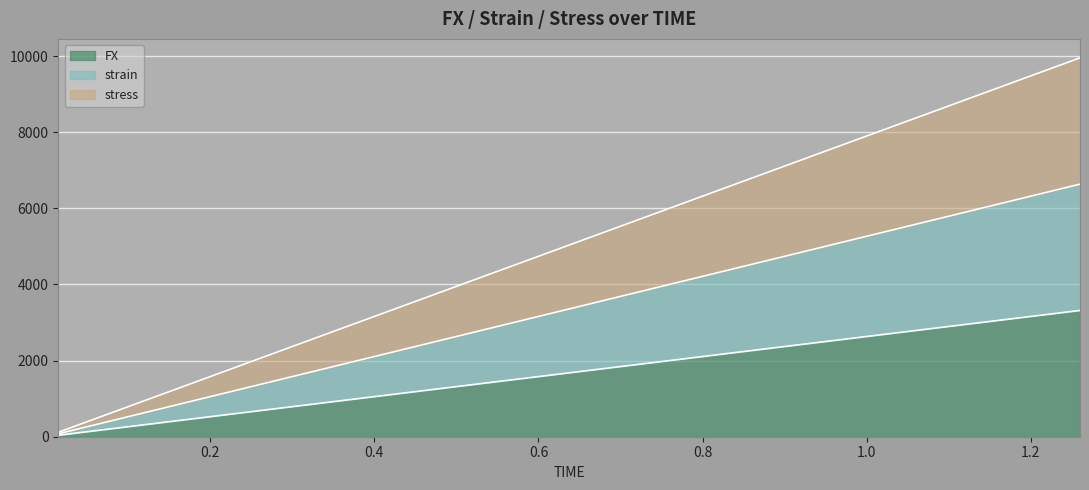

True or false: strain and FX intersect in this chart.

False